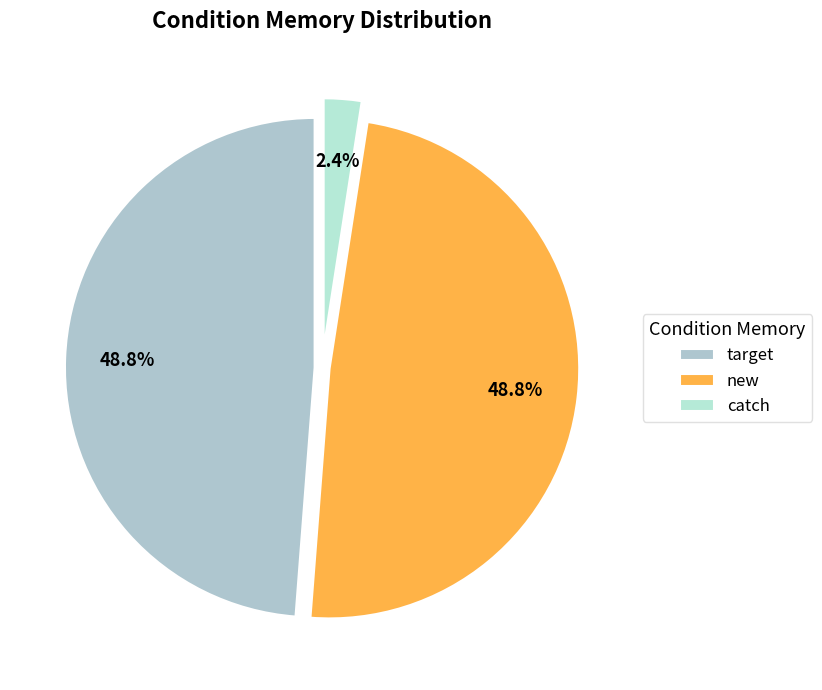

Approximately how many times larger is the value at target compared to new?

1.0